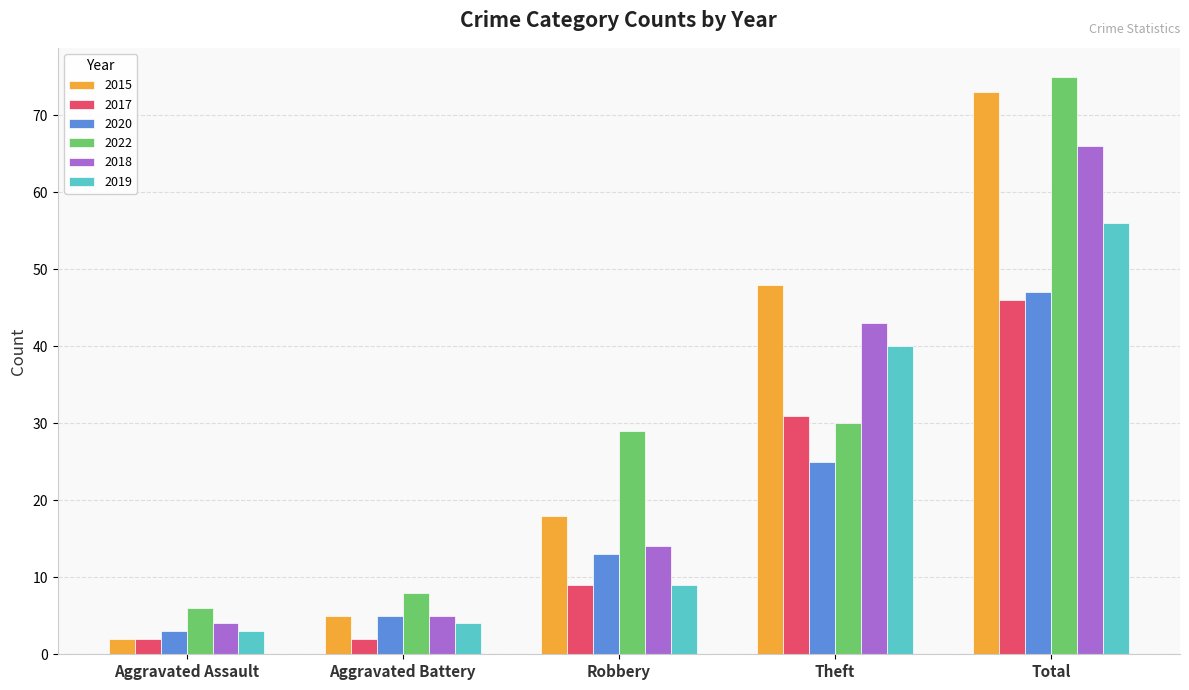

What is the value of the 2015 bar at the 1st from the left?

2